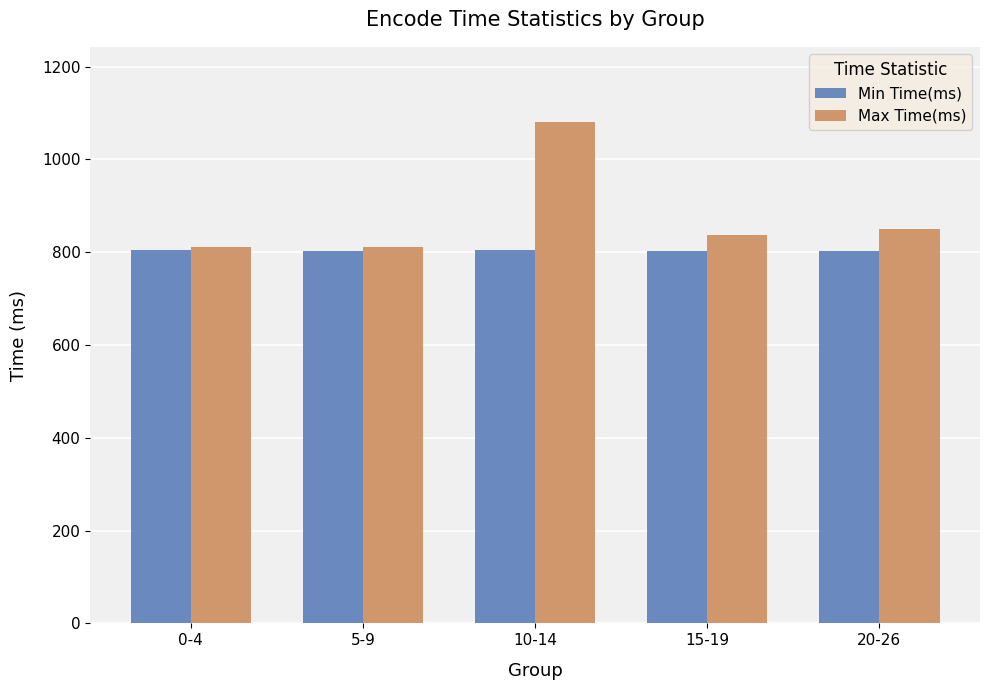

True or false: Min Time(ms) has a value of 803.9 at 0-4.

True